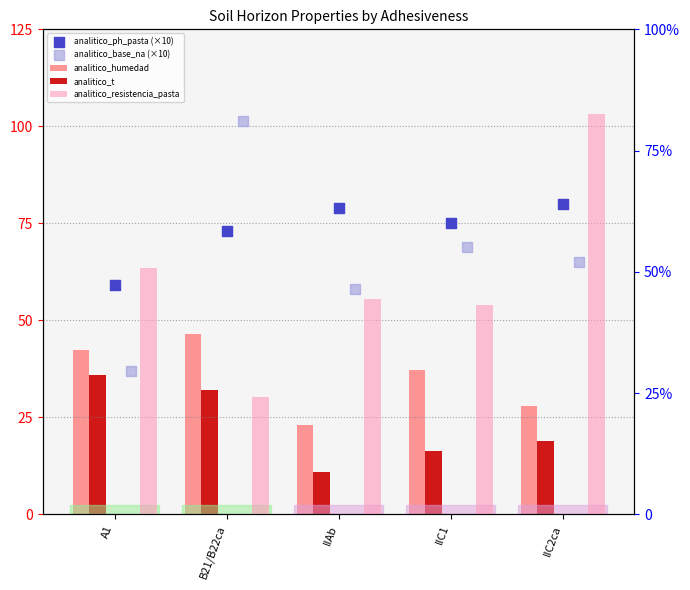

Which series contains the lowest Y value?

analitico_t